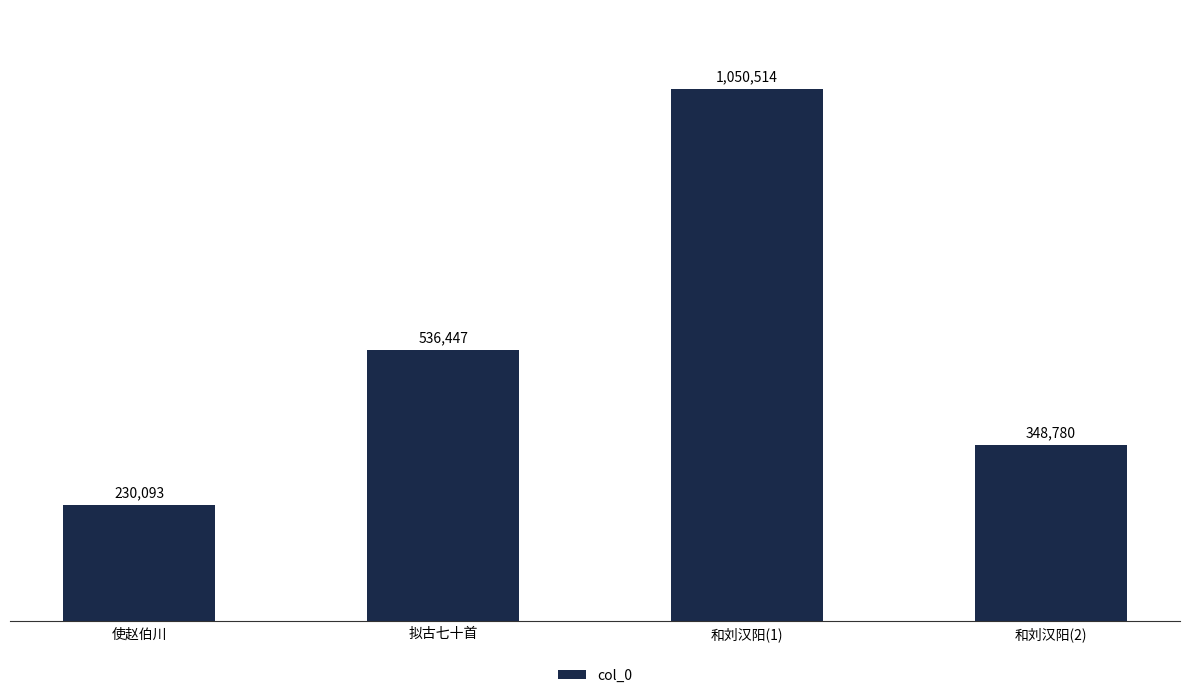

Which category has the highest value across all series?

和刘汉阳(1)